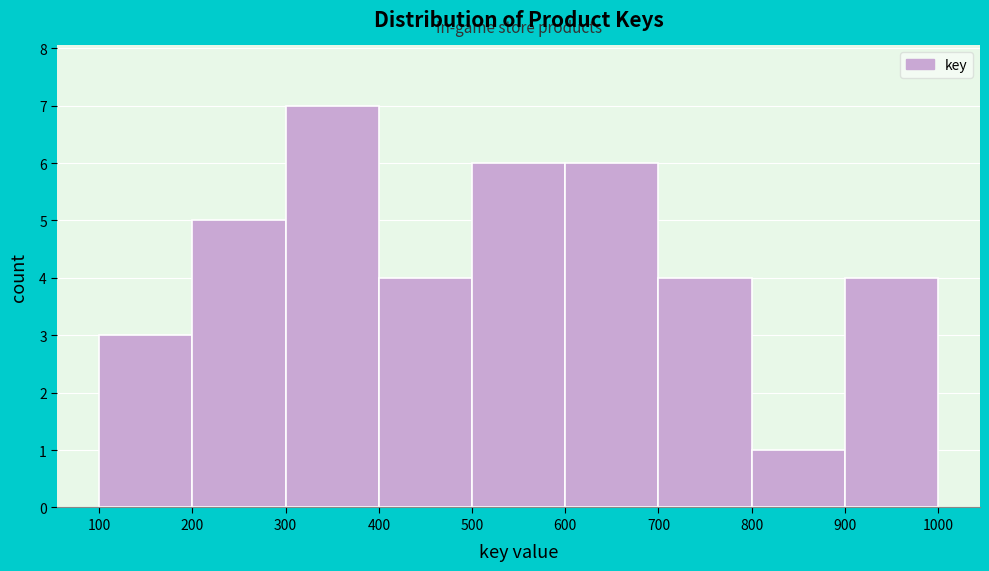

Reading left to right, list every bar in this chart as the range it spans on the x-axis followed by its height. The values are not printed on the chart, so give them approximately, as read against the axis.

100 to 200: 3
200 to 300: 5
300 to 400: 7
400 to 500: 4
500 to 600: 6
600 to 700: 6
700 to 800: 4
800 to 900: 1
900 to 1000: 4